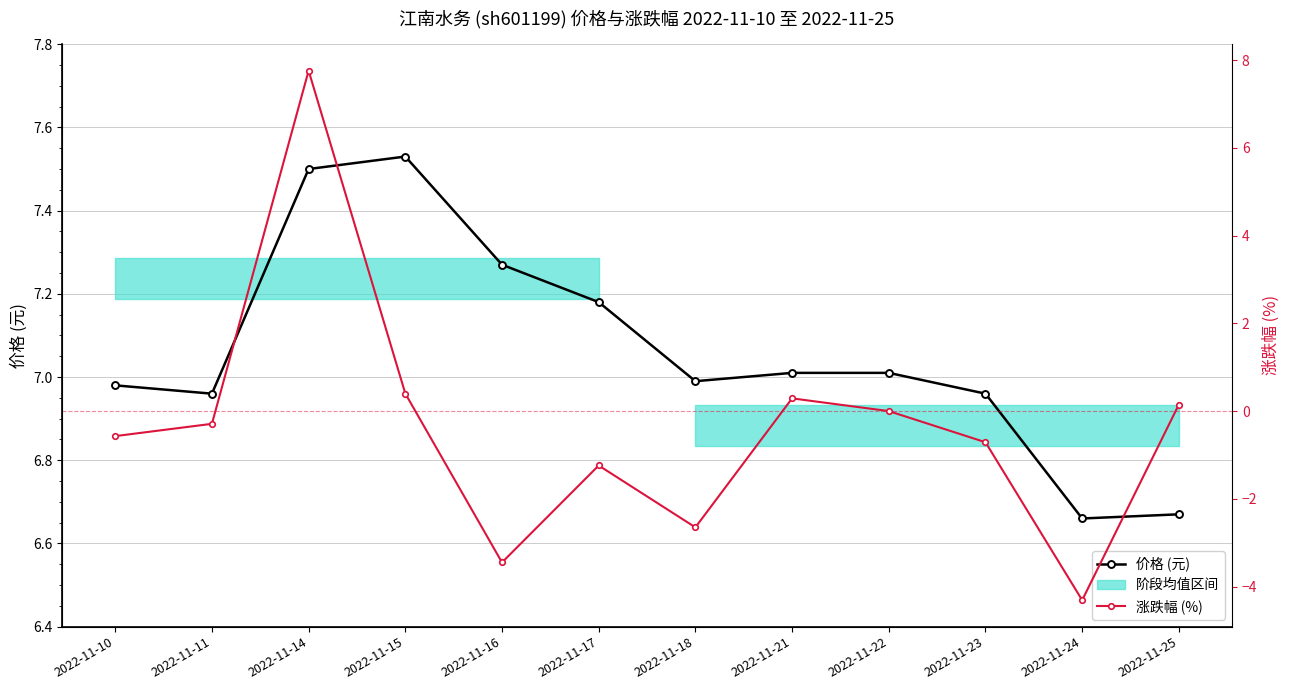

True or false: 涨跌幅 (%) has a value of 0.0 at 2022-11-22.

True